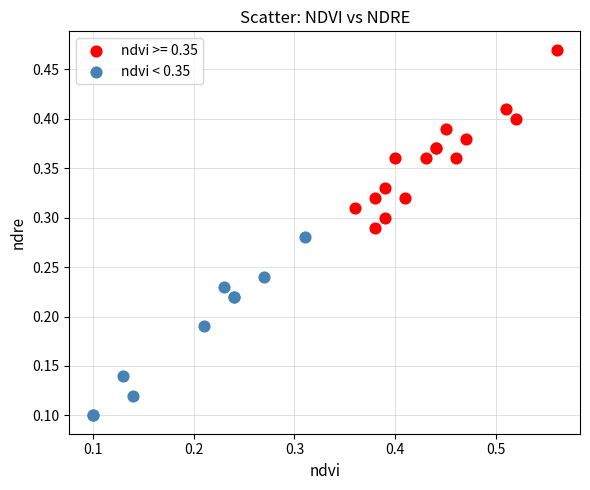

Which series reaches the maximum Y coordinate?

ndvi >= 0.35